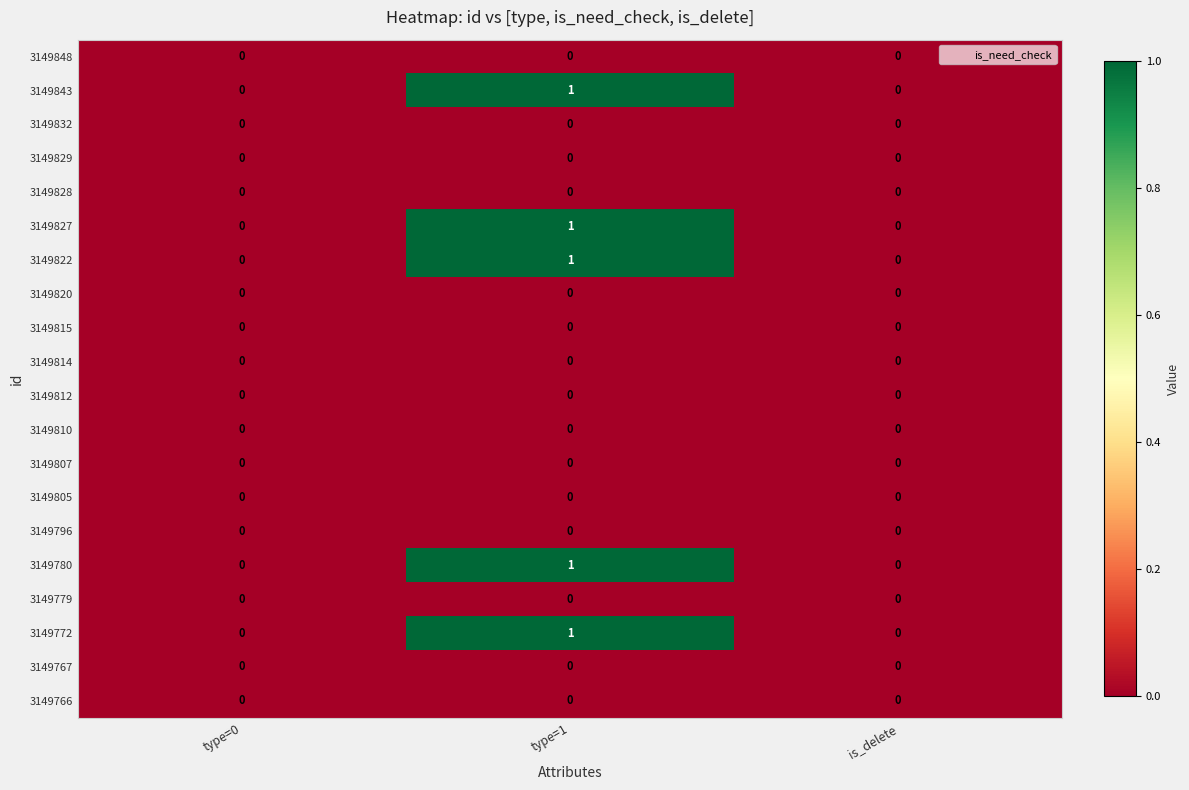

At which category does the chart reach its peak across all series?

type=1